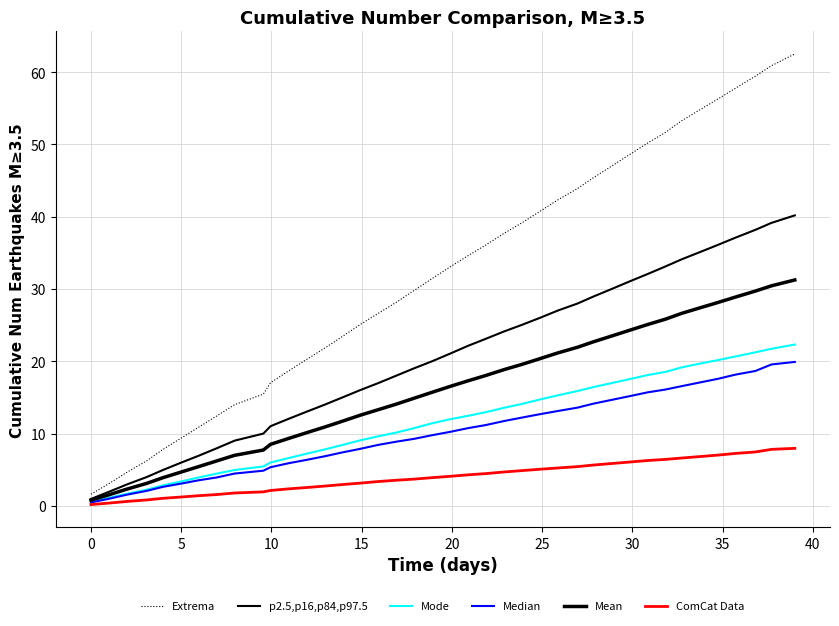

What is the label of the 4th point from the left?

10